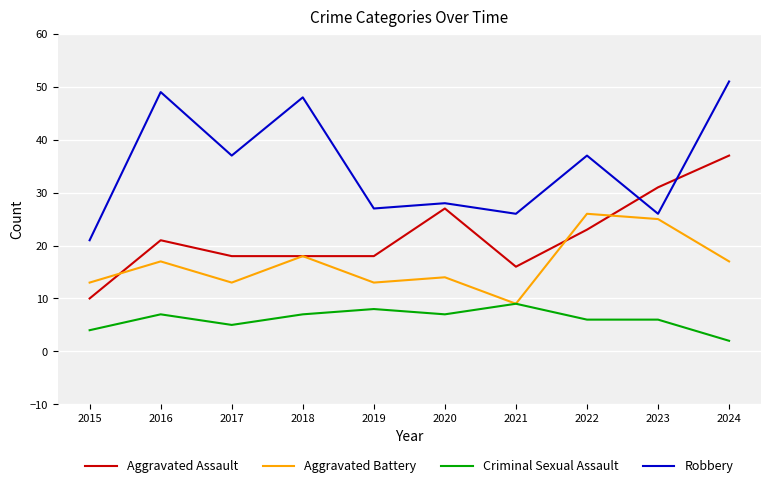

True or false: Criminal Sexual Assault and Robbery intersect in this chart.

False